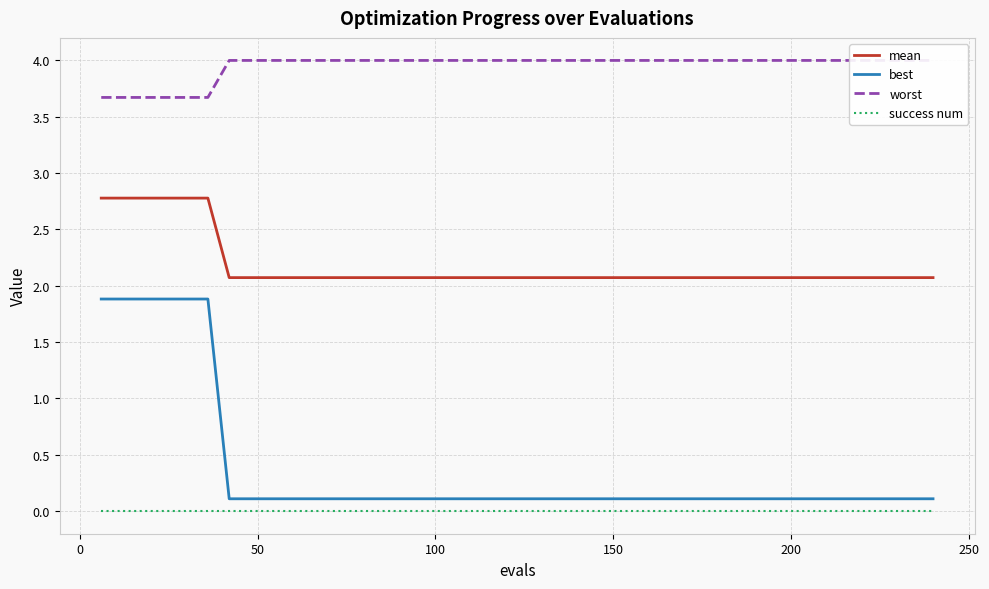

What is the maximum value for best?

1.9